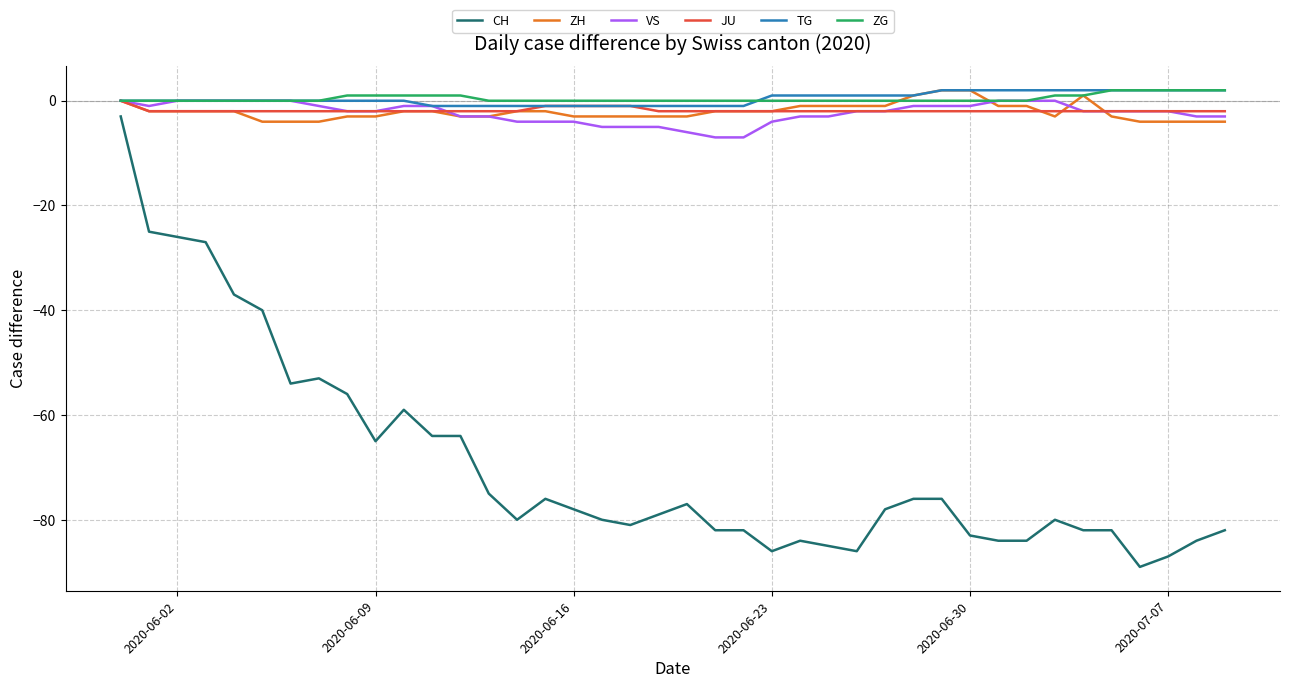

True or false: TG and CH intersect in this chart.

False